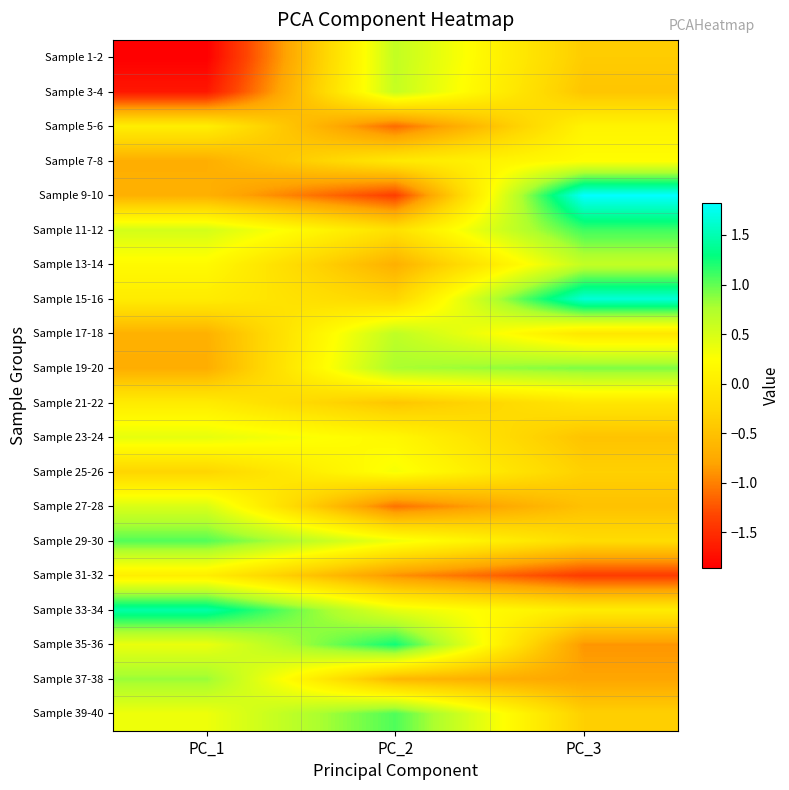

Which category has the highest value across all series?

PC_3